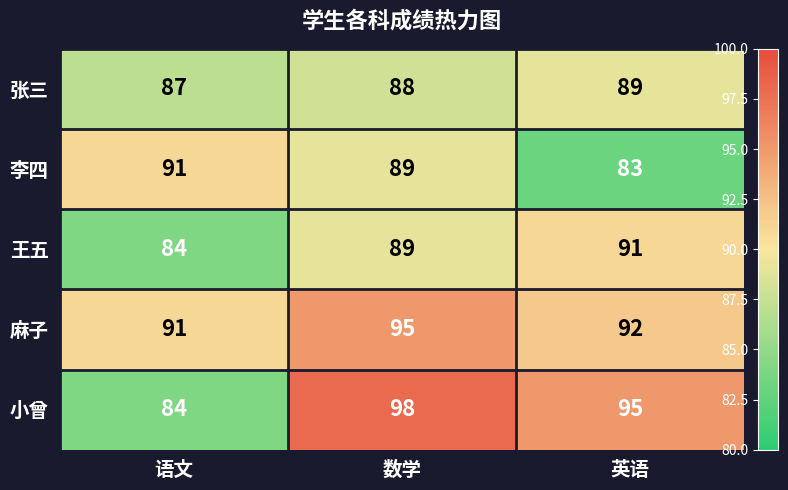

The value of 王五 at 英语 is 127. True or false?

False